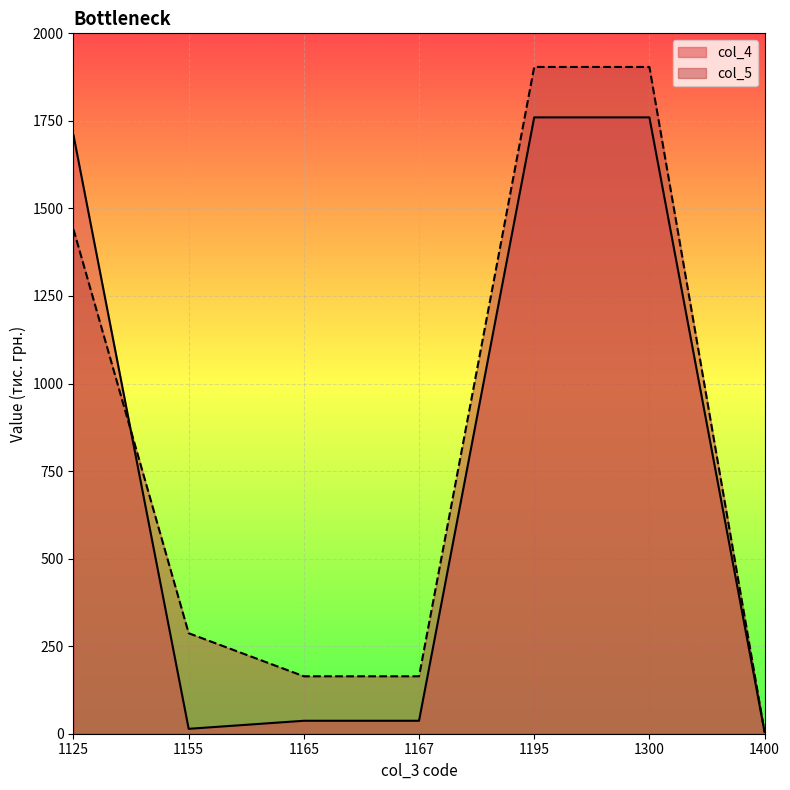

Does the chart display data point markers on the line(s)?

No